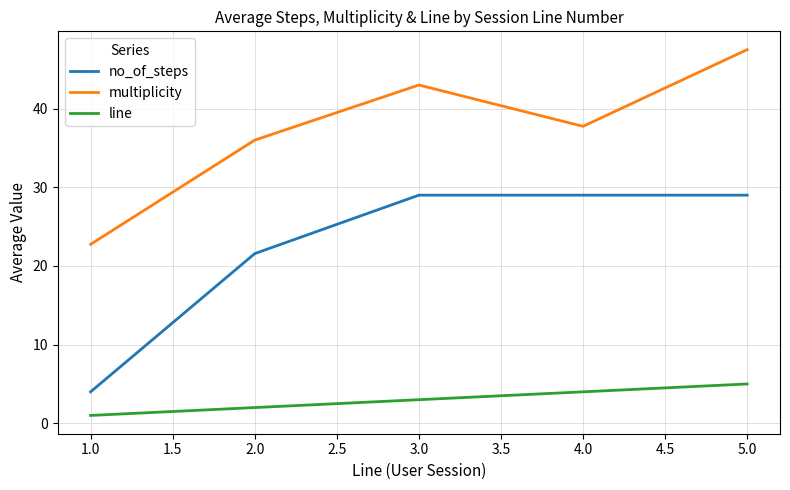

Where is the first local minimum for multiplicity?

4.0